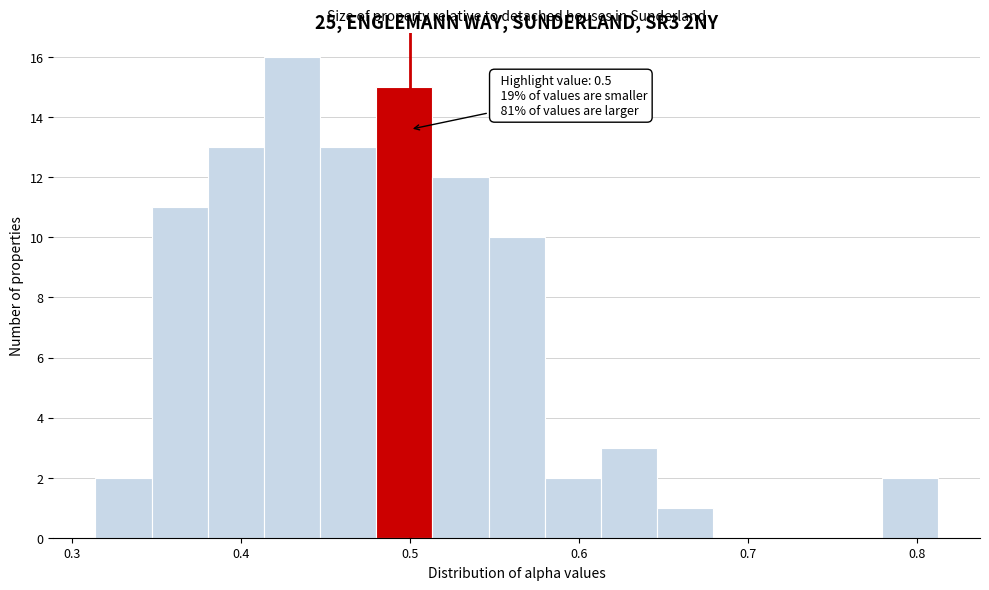

Read against the x-axis, roughly where is the centre of the tallest bar?

0.43